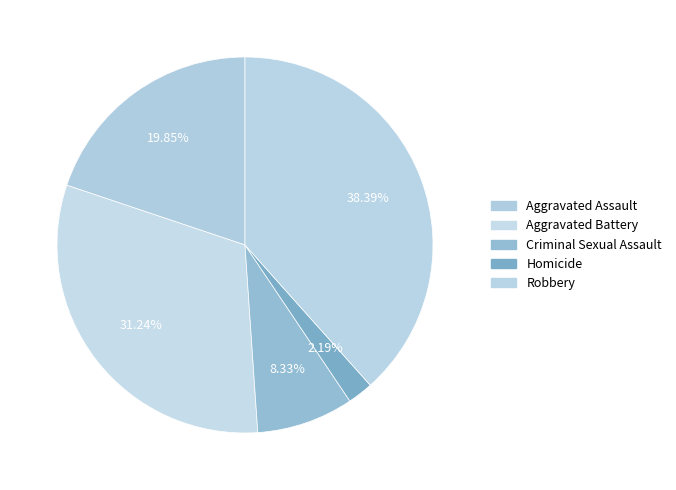

Is it true that Aggravated Assault is 20% of the pie?

True